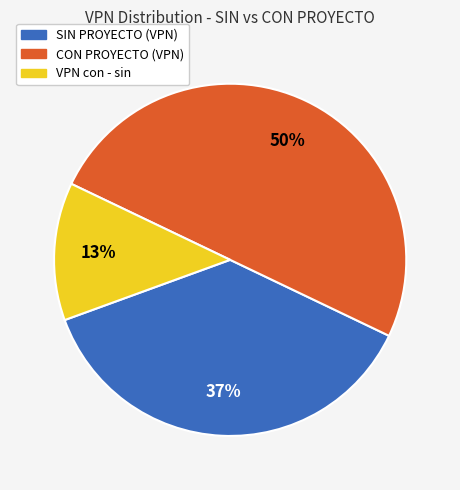

What percentage is the SIN PROYECTO (VPN) slice, to the nearest percent?

37%